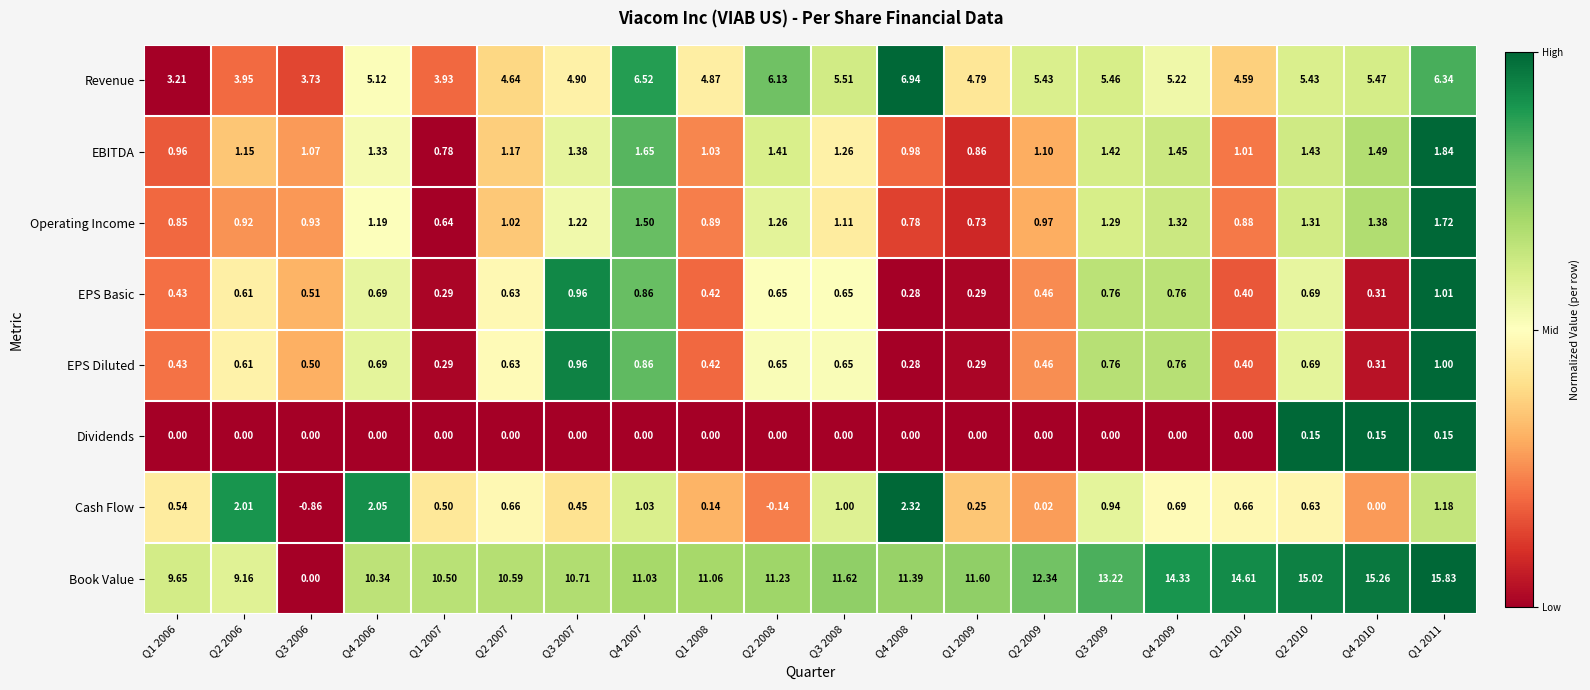

Is the value of EBITDA at Q4 2009 greater than the value of Book Value at Q4 2007?

No